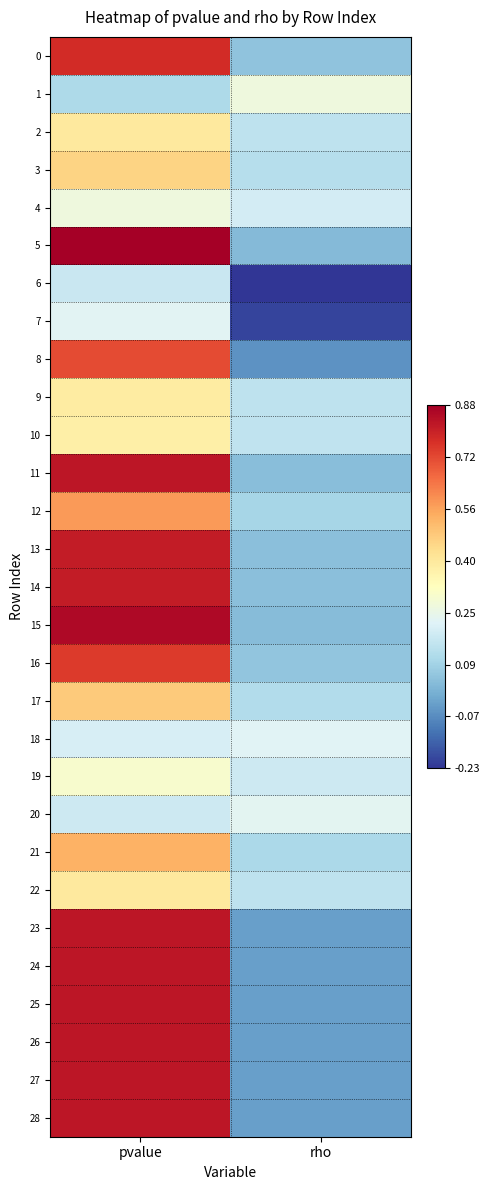

Which has a higher value, pvalue or rho?

pvalue